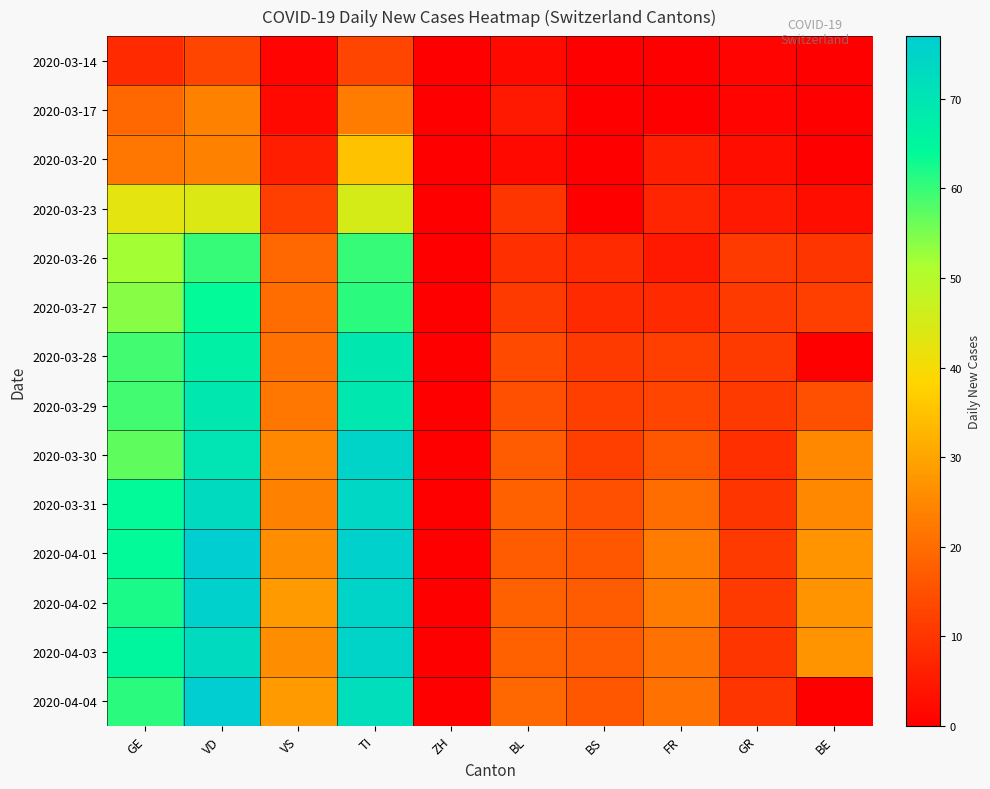

How many data points does each series have?

10